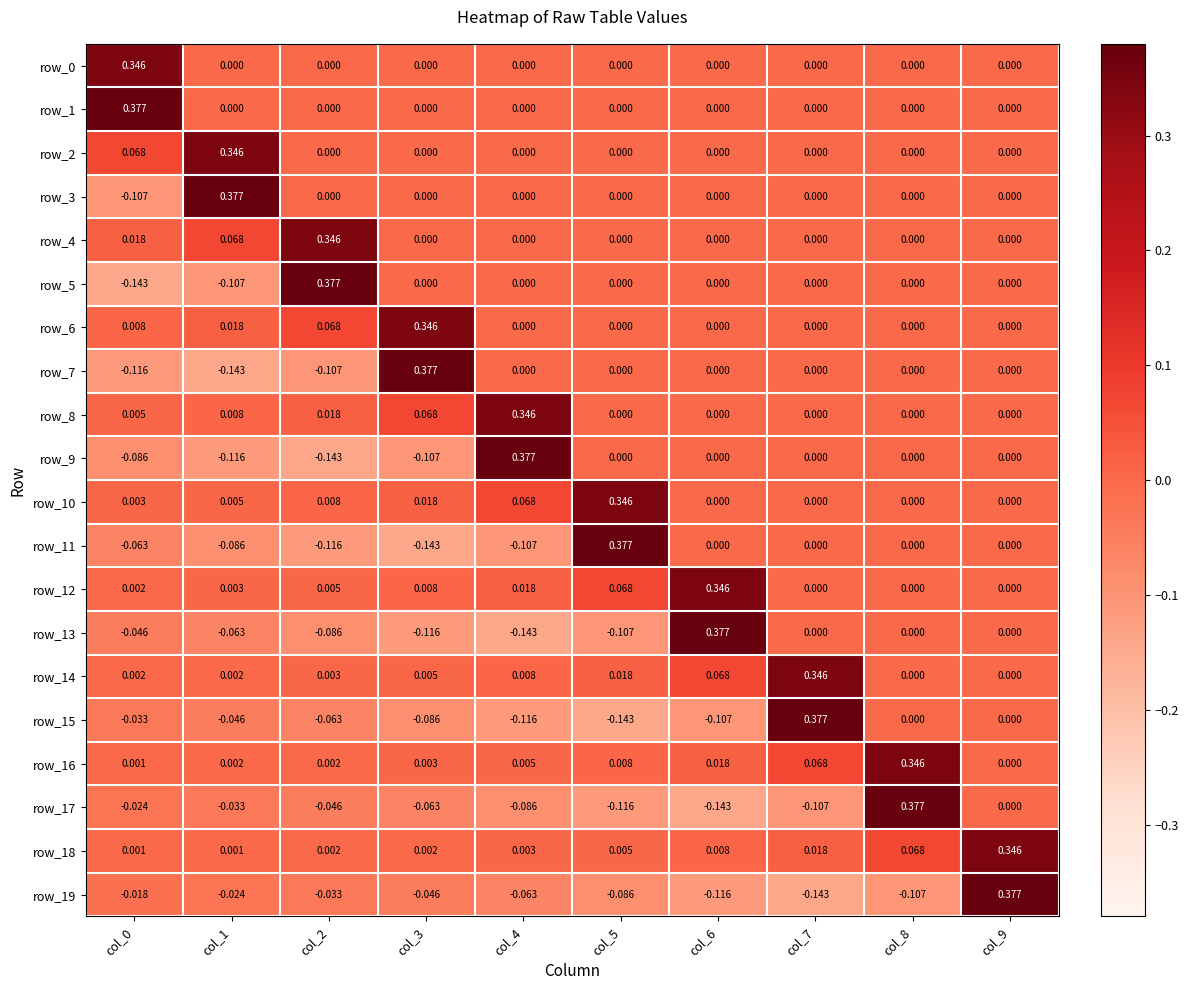

At which category is the sum across all series the highest?

col_9